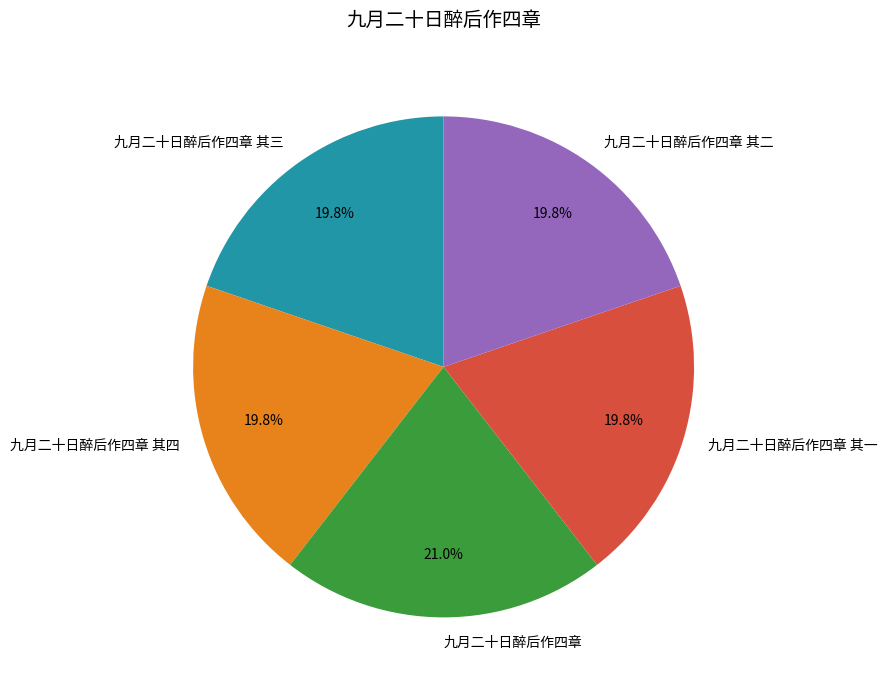

What is the ratio of the value at 九月二十日醉后作四章 其四 to the value at 九月二十日醉后作四章 其二?

1.0